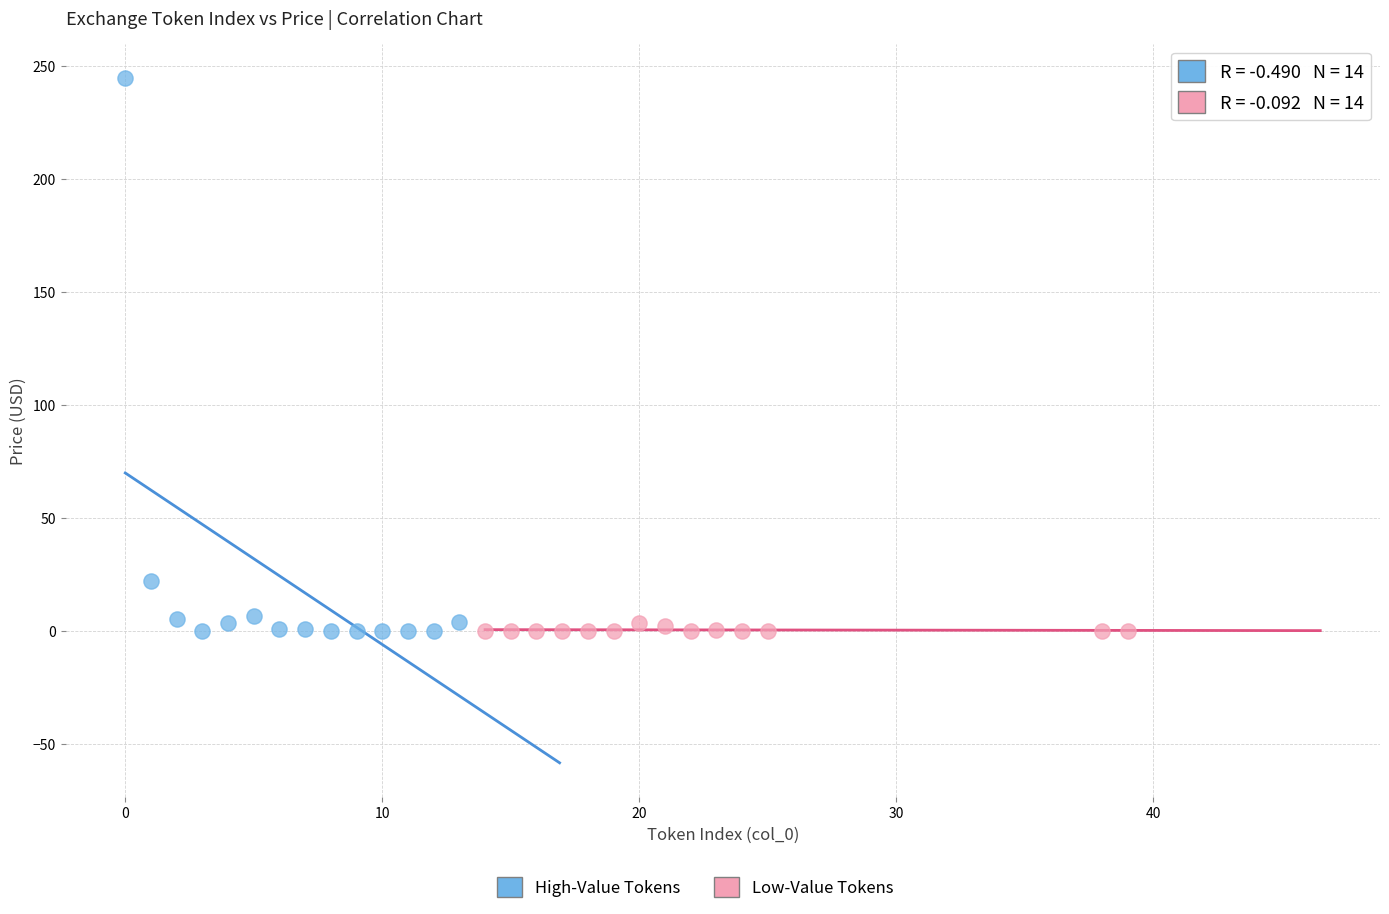

Which series reaches the maximum Y coordinate?

High-Value Tokens